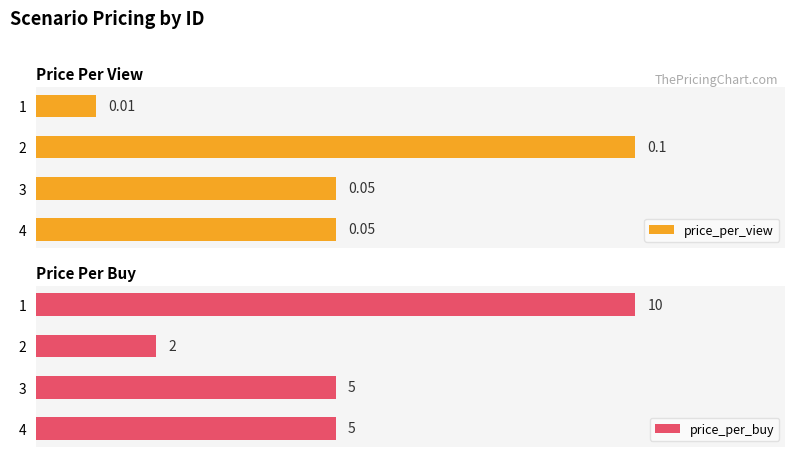

At how many categories does at least one series exceed 2?

3